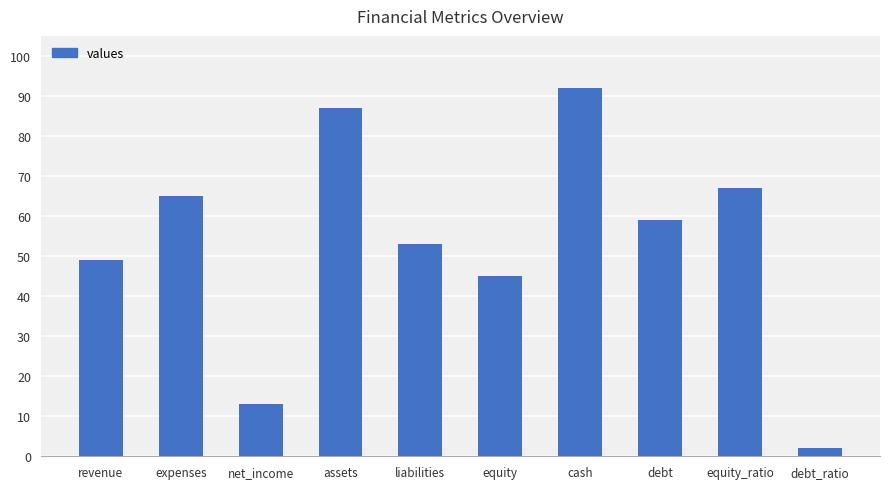

What is the value of the 2nd bar from the left?

65